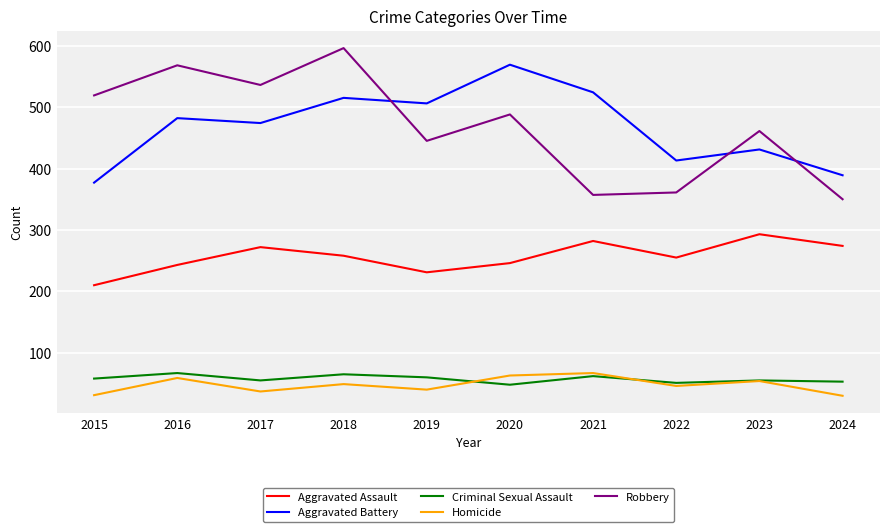

True or false: Homicide and Aggravated Assault intersect in this chart.

False